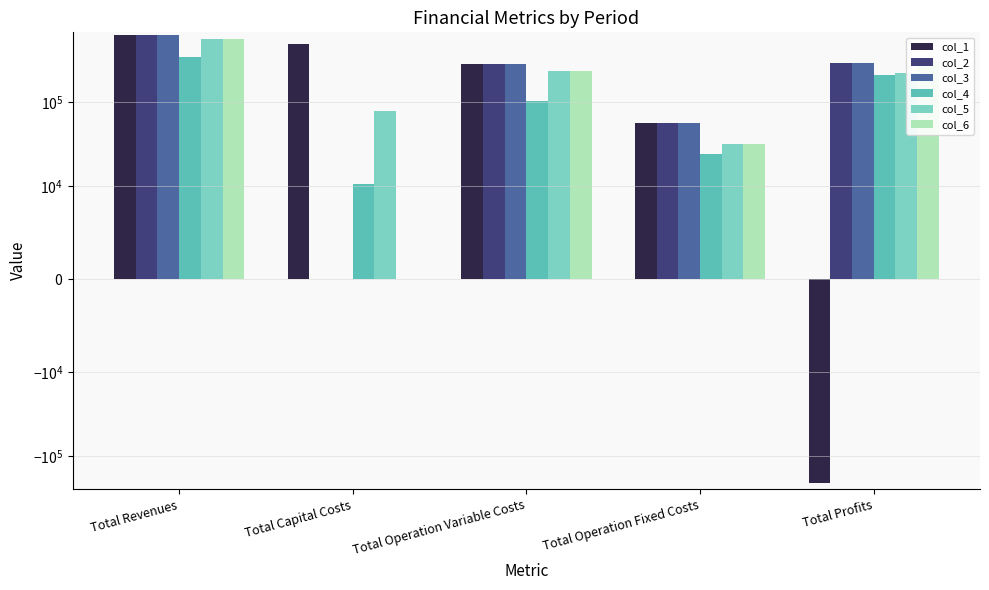

Does the chart contain any negative values?

Yes